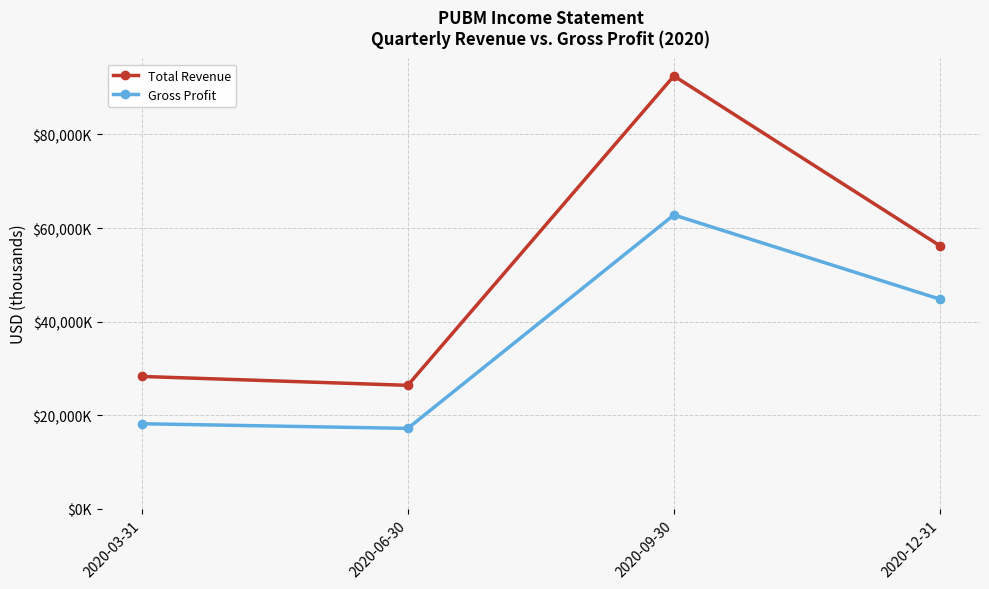

What is the smallest value displayed?

17200